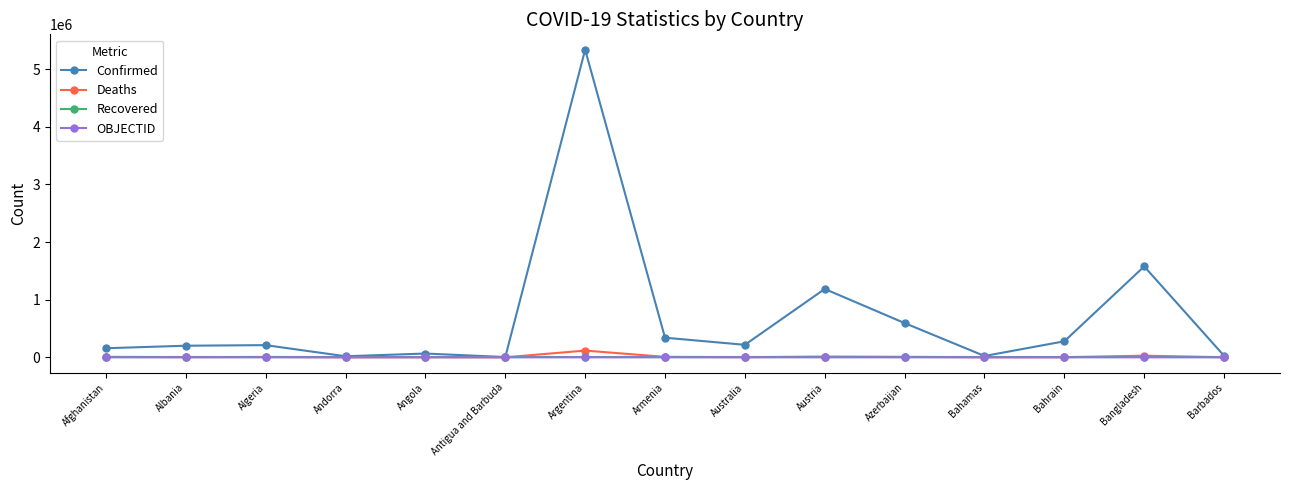

The Confirmed series shows 2984724 at Argentina. True or false?

False